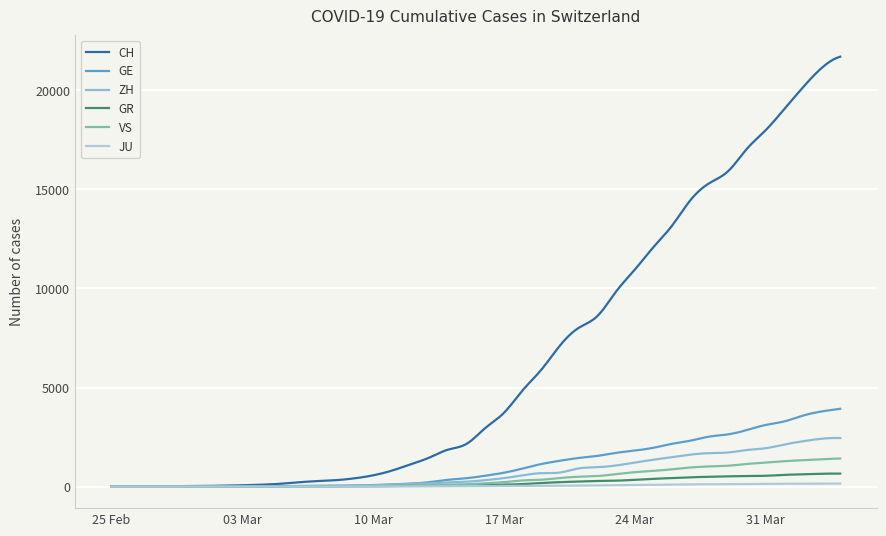

What is the maximum value shown in the chart?

21694.0